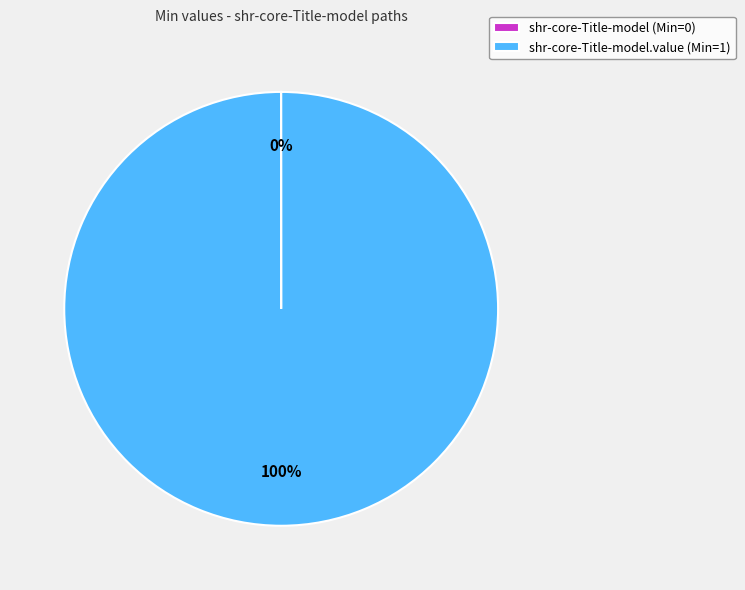

True or false: shr-core-Title-model.value (Min=1) accounts for 100% of the total.

True